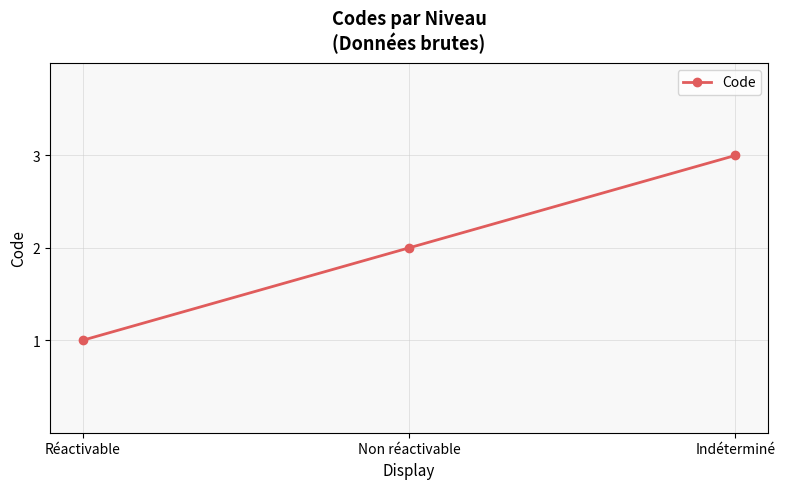

How many categories are shown in the chart?

3